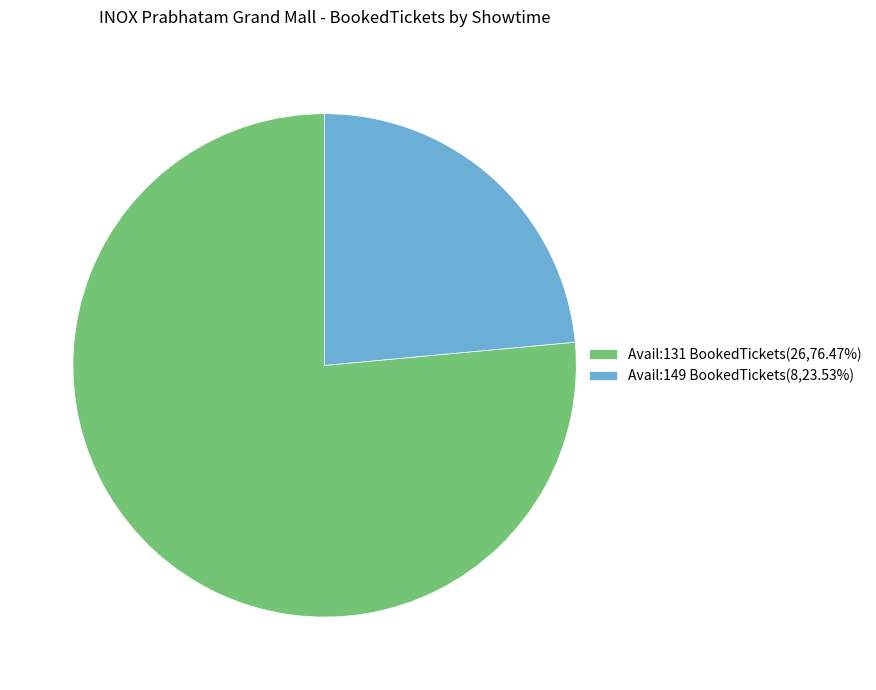

Is there any slice that represents more than half of the pie?

Yes